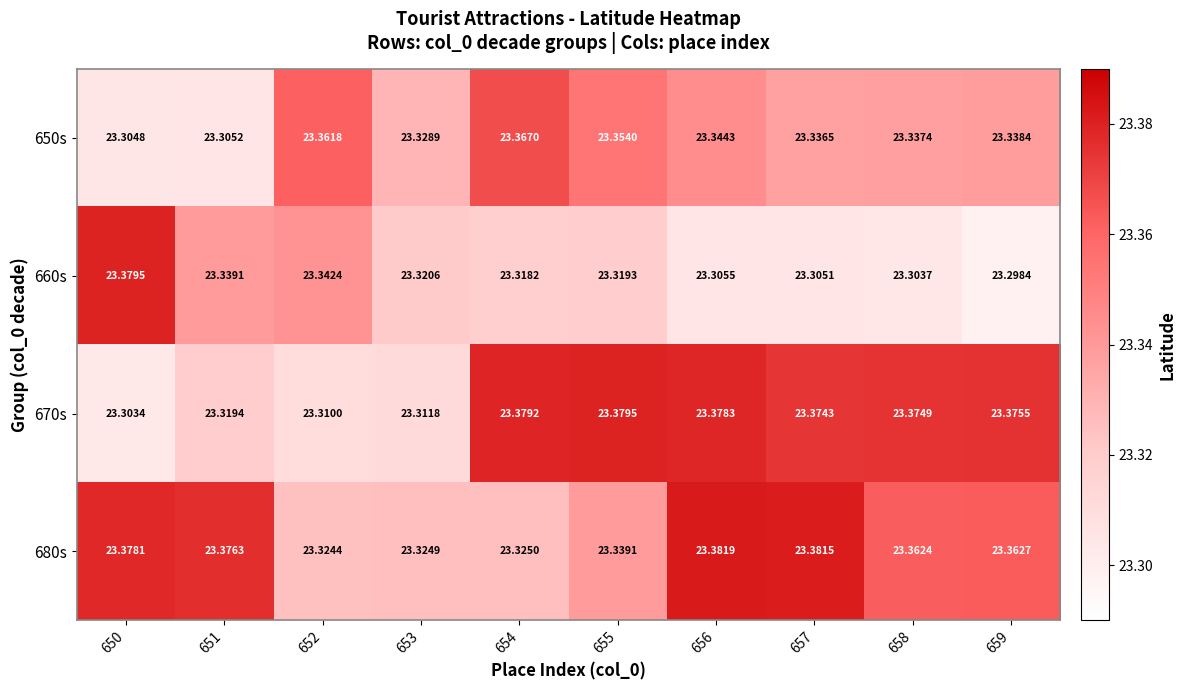

Is the value of 670s at 654 greater than the value of 650s at 658?

Yes